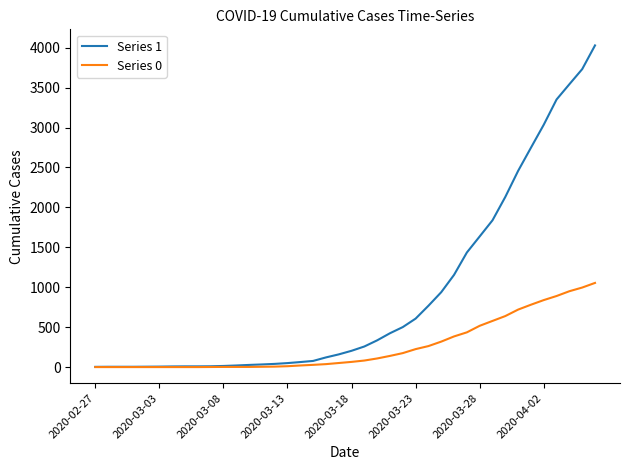

Which series has the largest range (max minus min)?

Series 1